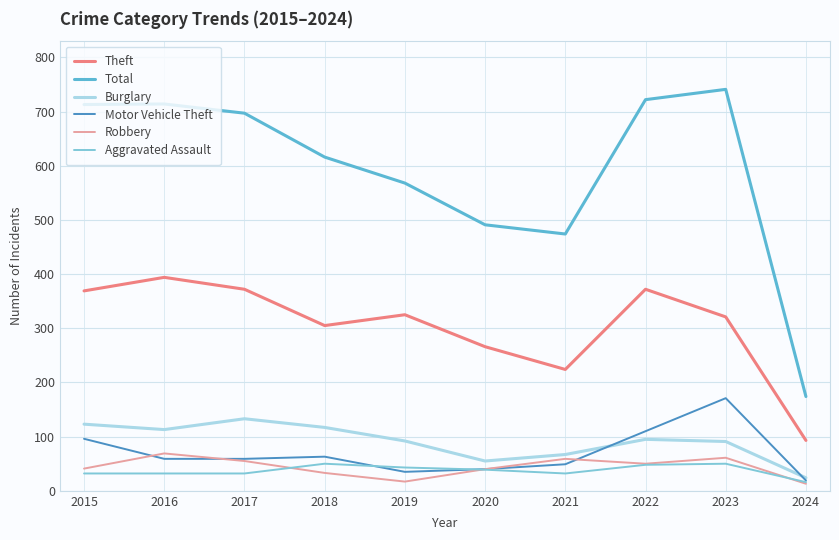

At which label does Motor Vehicle Theft first exceed 59?

2015